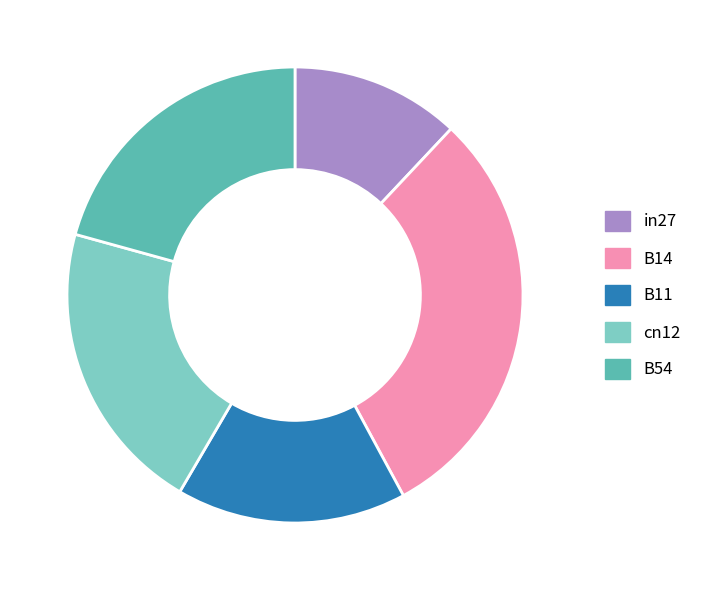

Does any single category account for the majority?

No